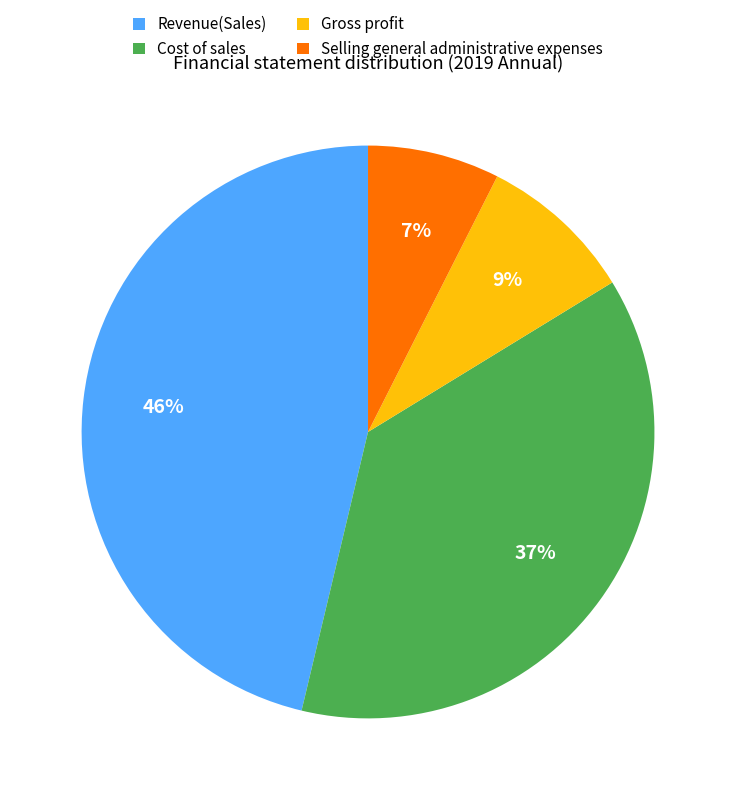

Is the sum of Selling general administrative expenses and Cost of sales greater than half?

No